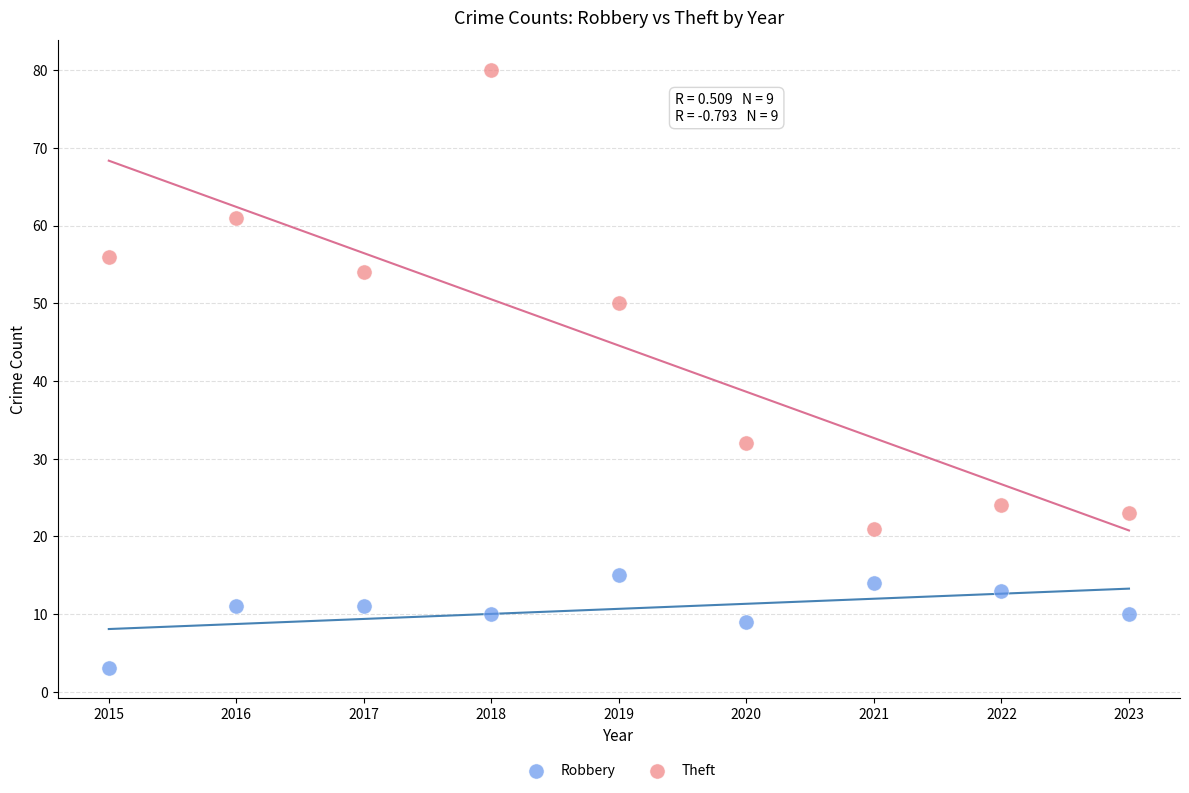

Which series contains the highest Y value?

Theft